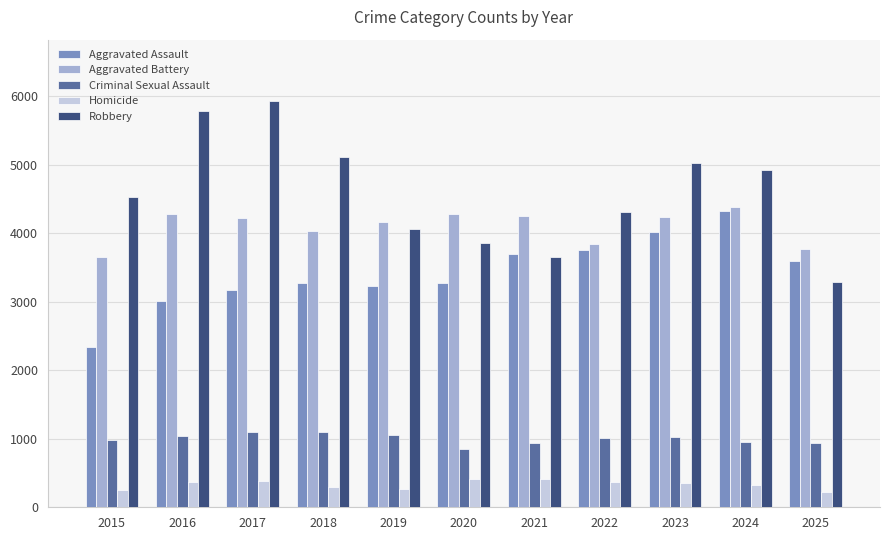

Which series has the largest range (max minus min)?

Robbery